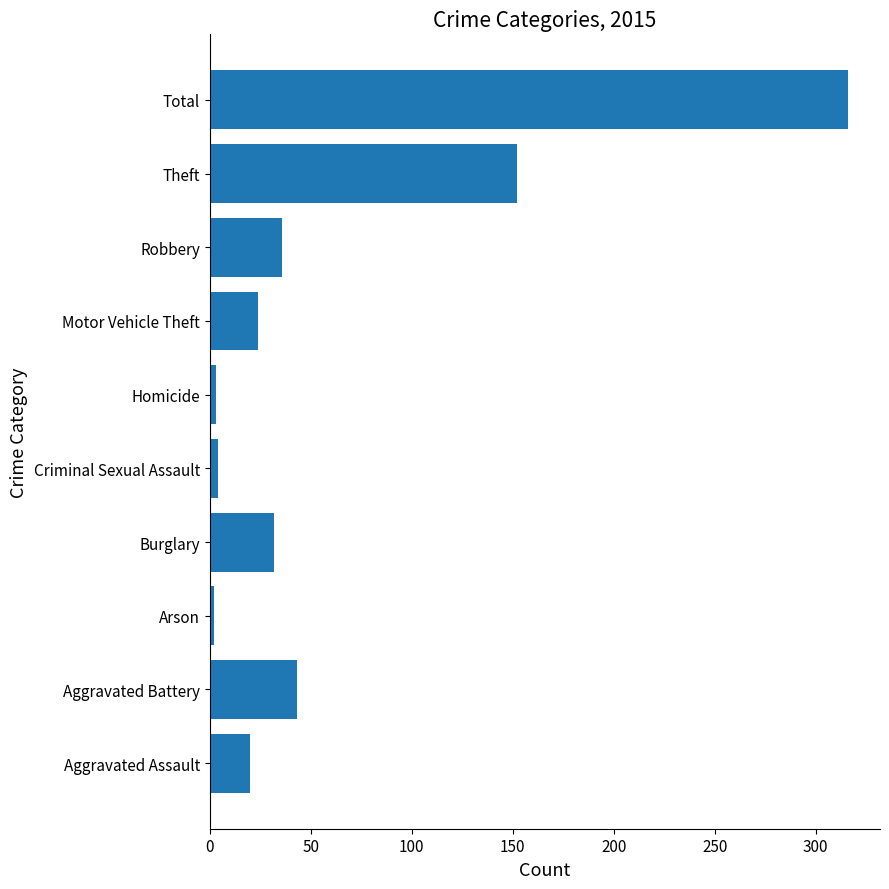

What is the sum of all values?

632